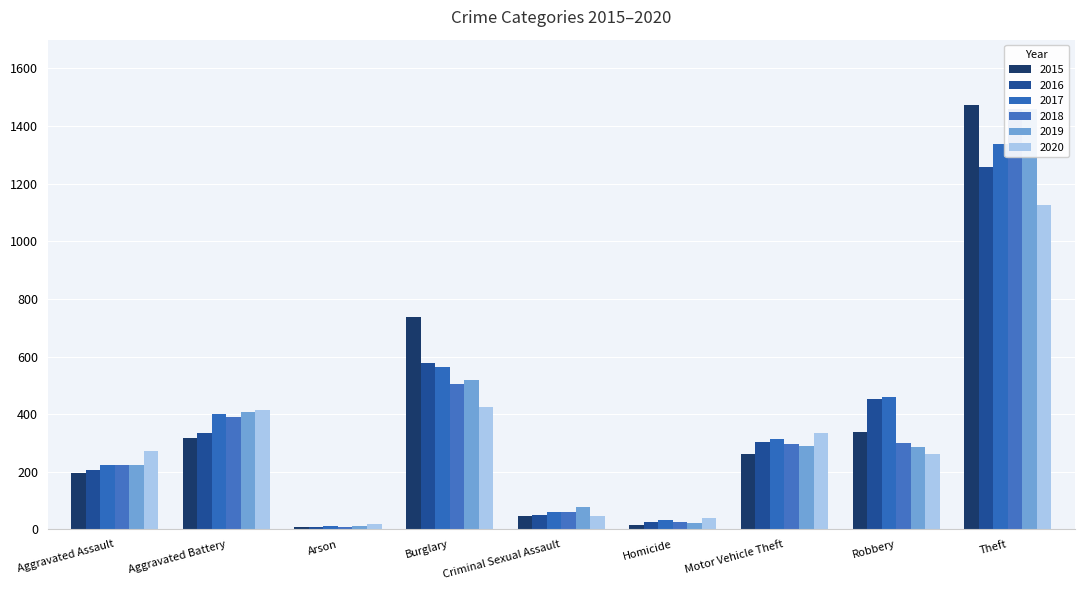

Where does the 2020 series first go above 273?

Aggravated Battery